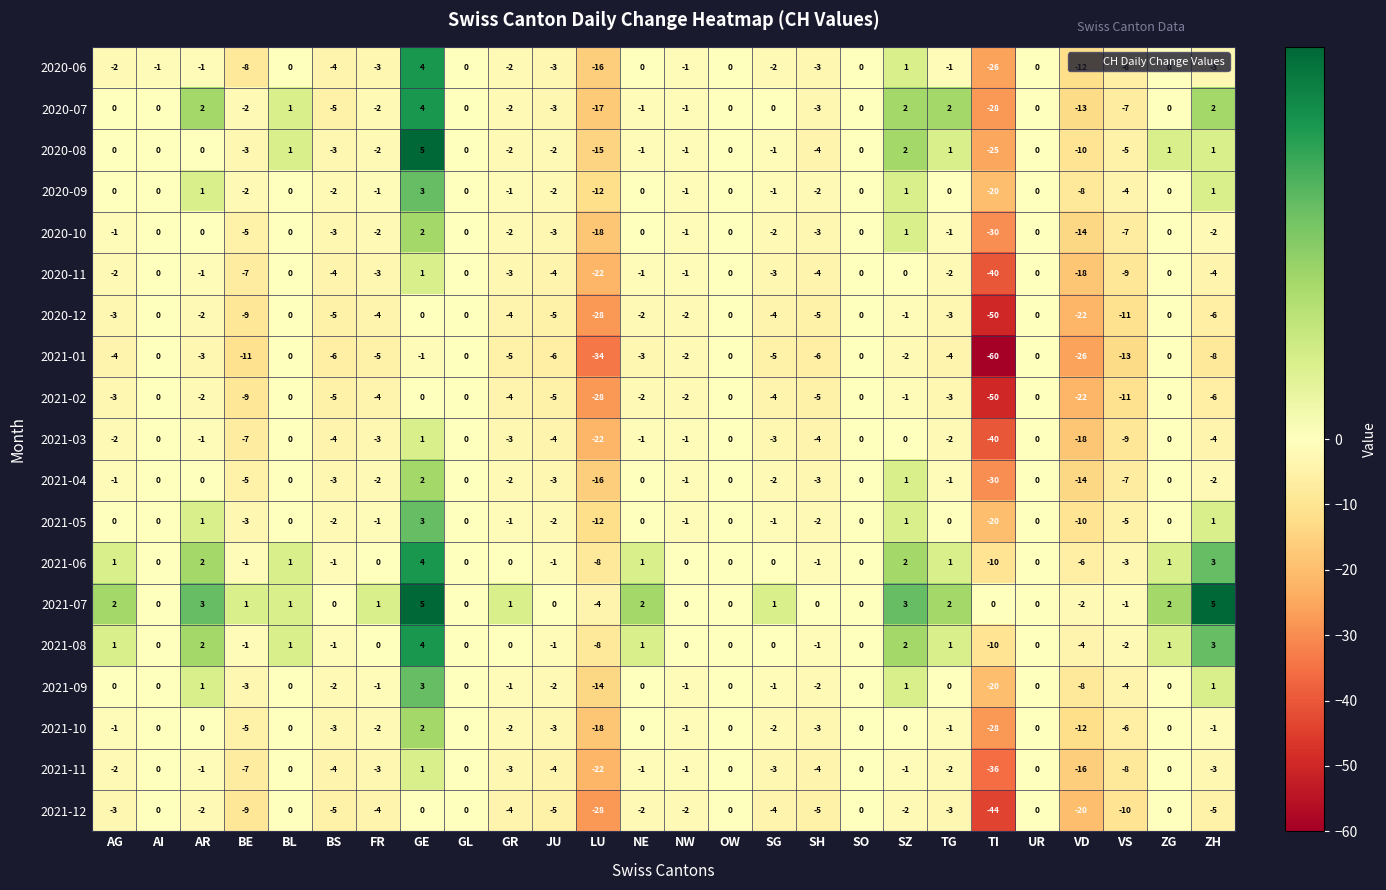

What is the total value across all series at ZG?

5